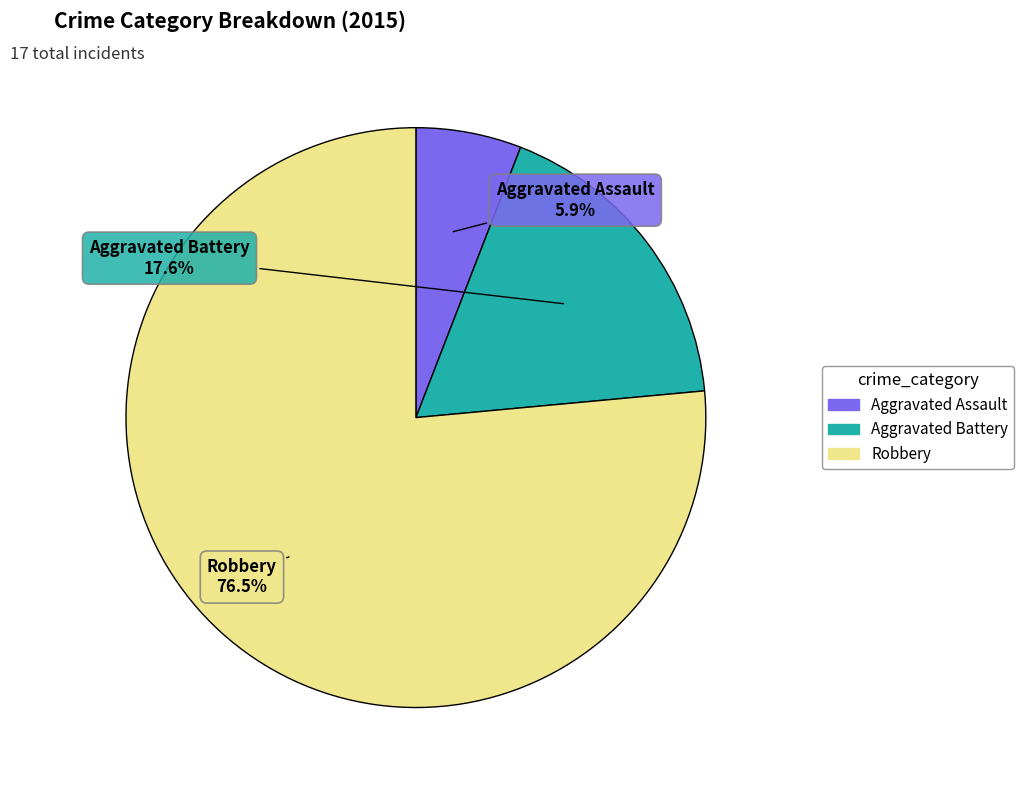

What is the ratio of the value at Aggravated Battery to the value at Aggravated Assault?

3.0